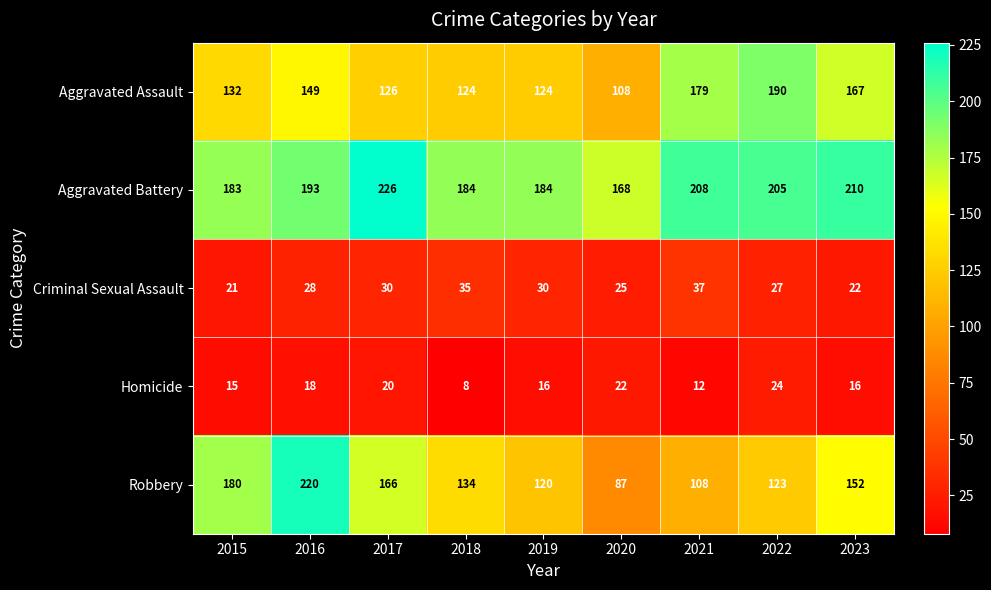

What is the greatest value displayed?

226